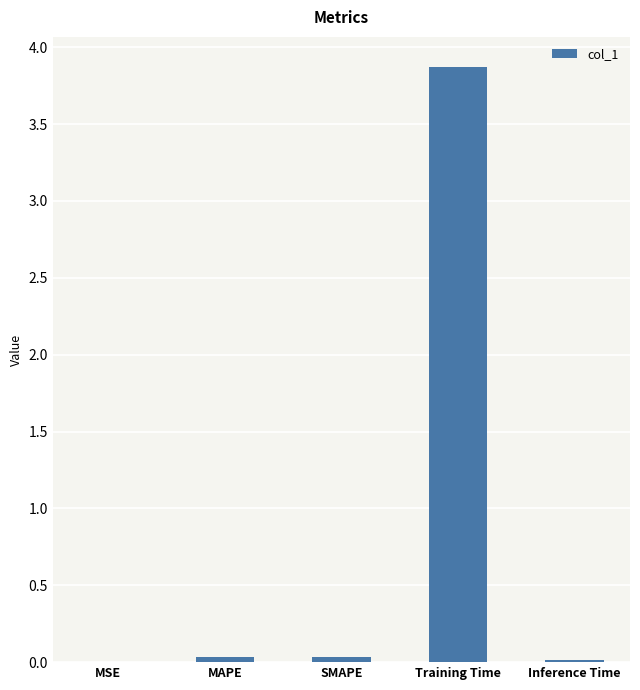

What is the average value?

0.8